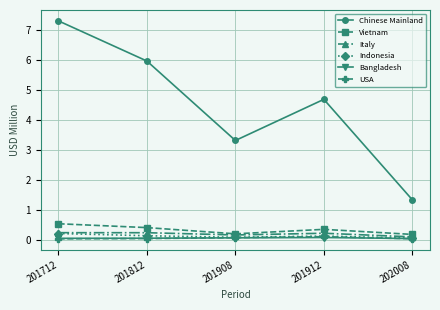

Which series has the largest total across all categories?

Chinese Mainland